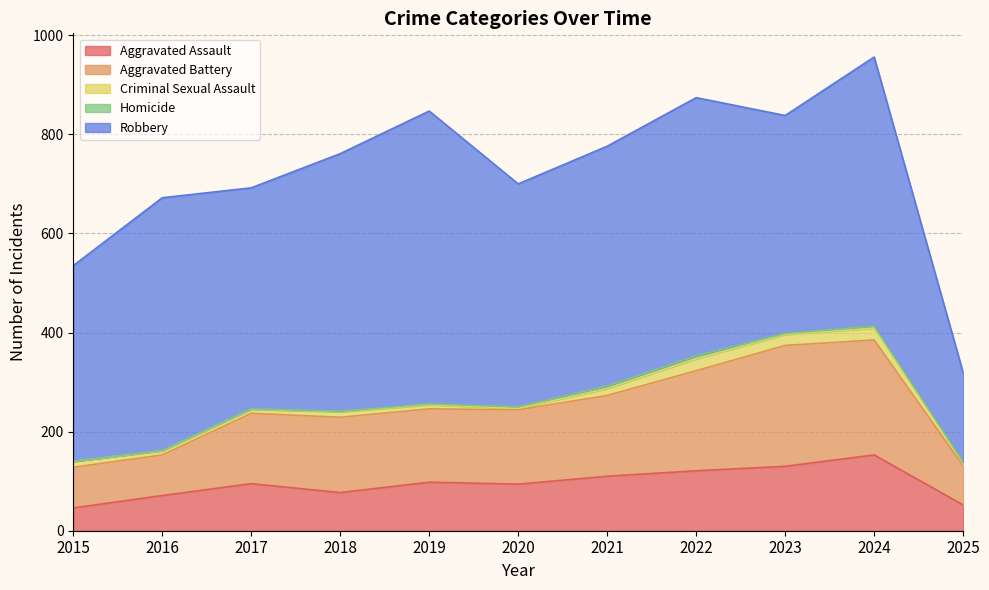

Which series changed the most between 2015 and 2023?

Aggravated Battery